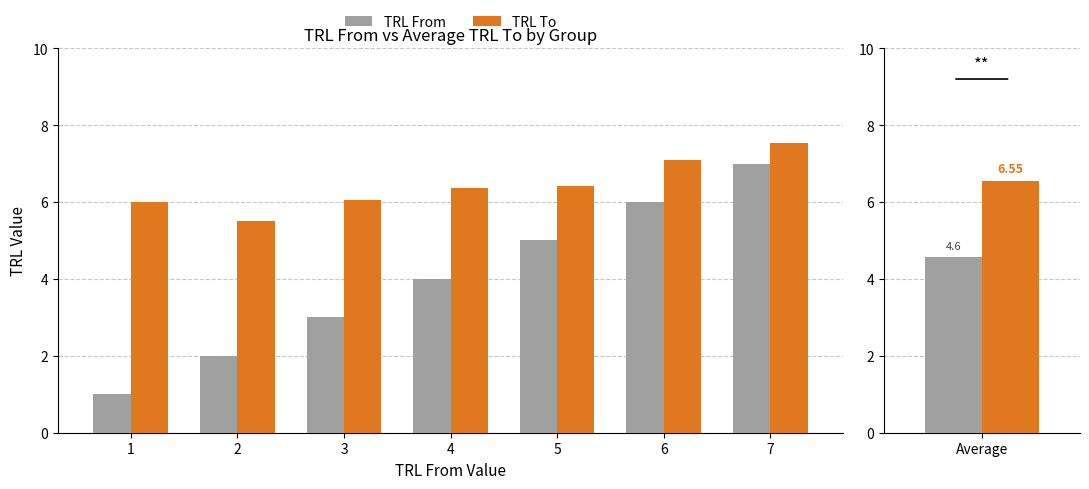

How many values in the TRL To series are below 6?

1